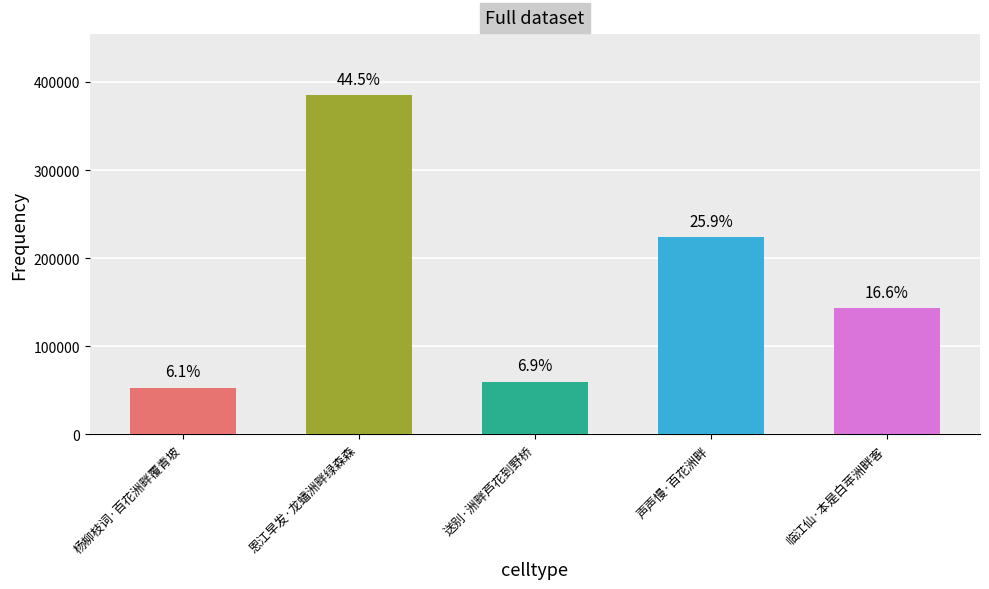

Are the bars horizontal?

No